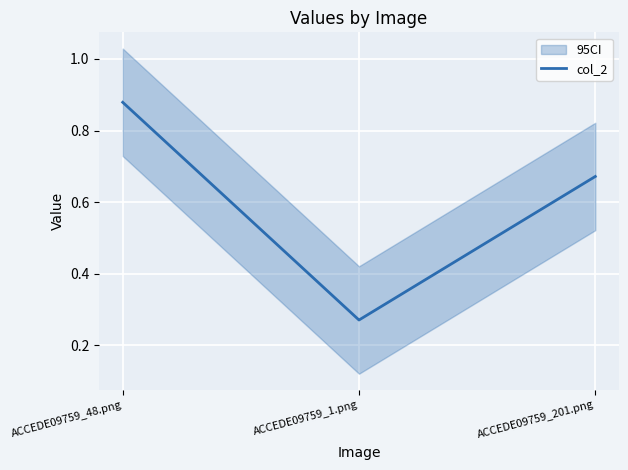

True or false: the data shows 0.9 at ACCEDE09759_201.png.

False